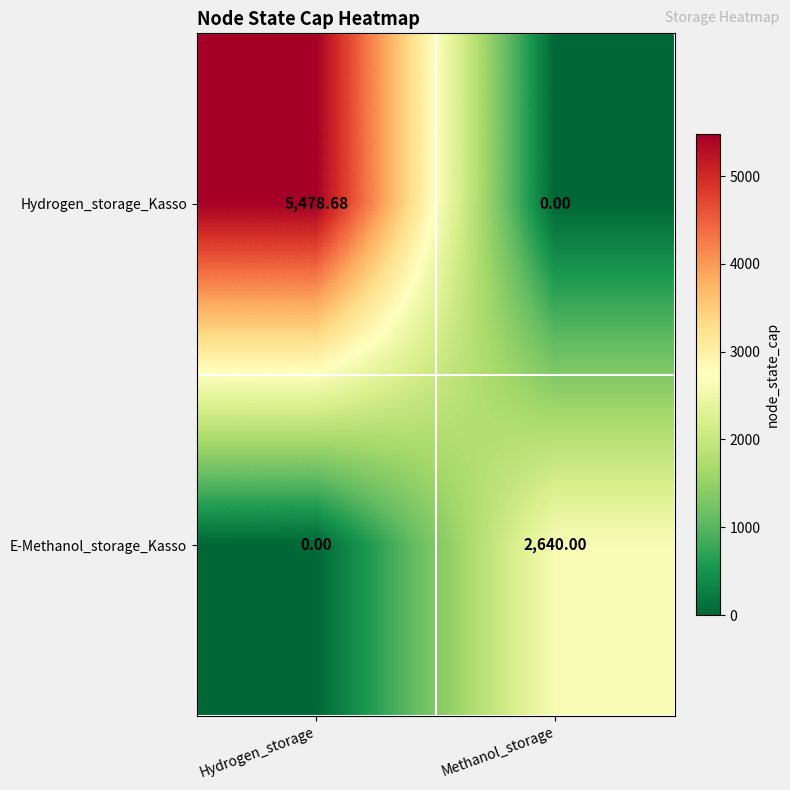

Which series changed the most between Hydrogen_storage and Methanol_storage?

Hydrogen_storage_Kasso